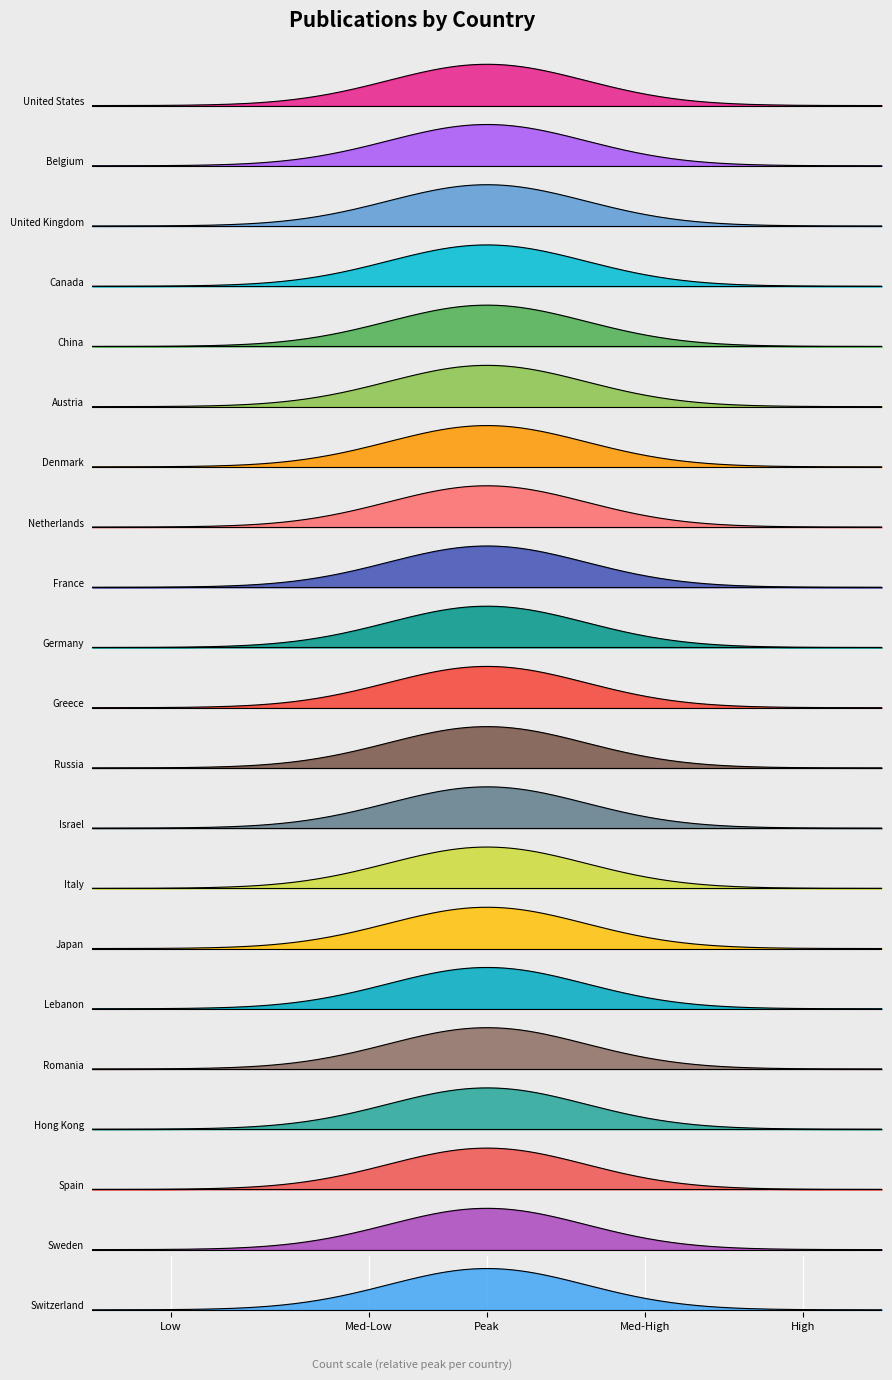

Where is the data nearest to the value 134?

France